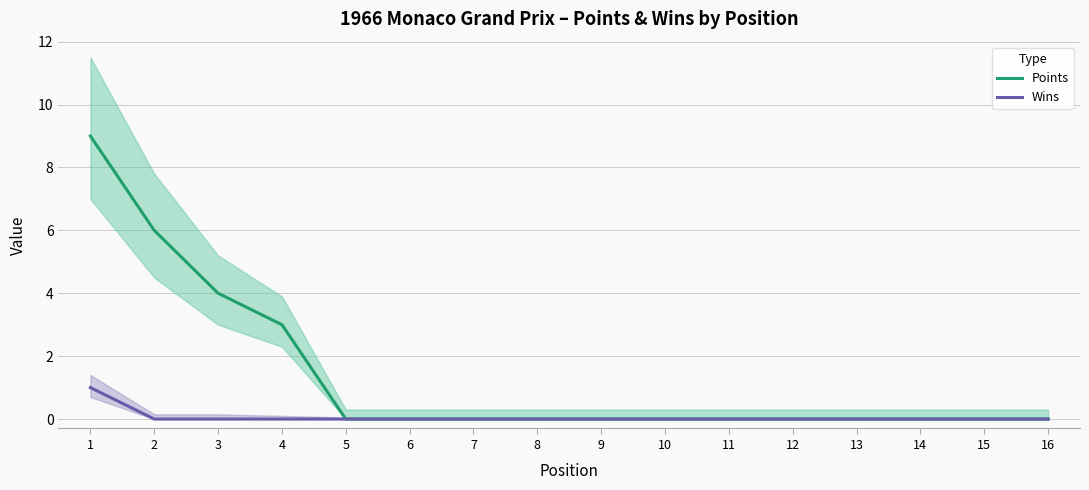

Between 2 and 16, which series saw the biggest shift?

Points